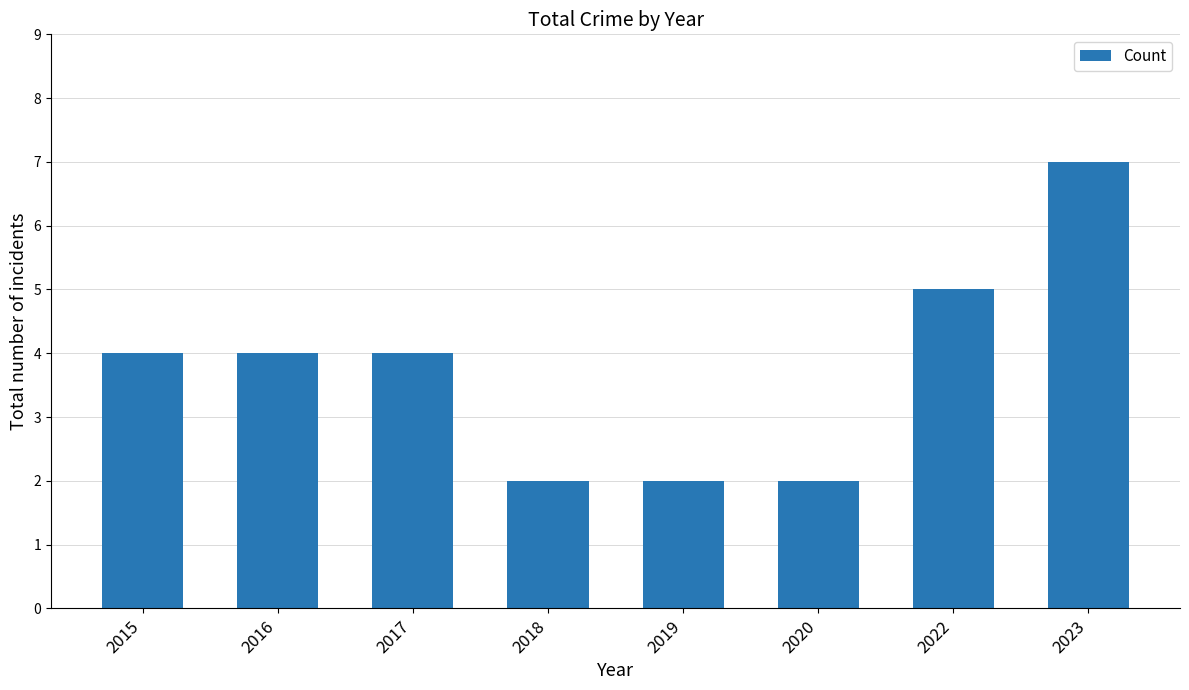

The chart shows a value of 3 at 2020. True or false?

False